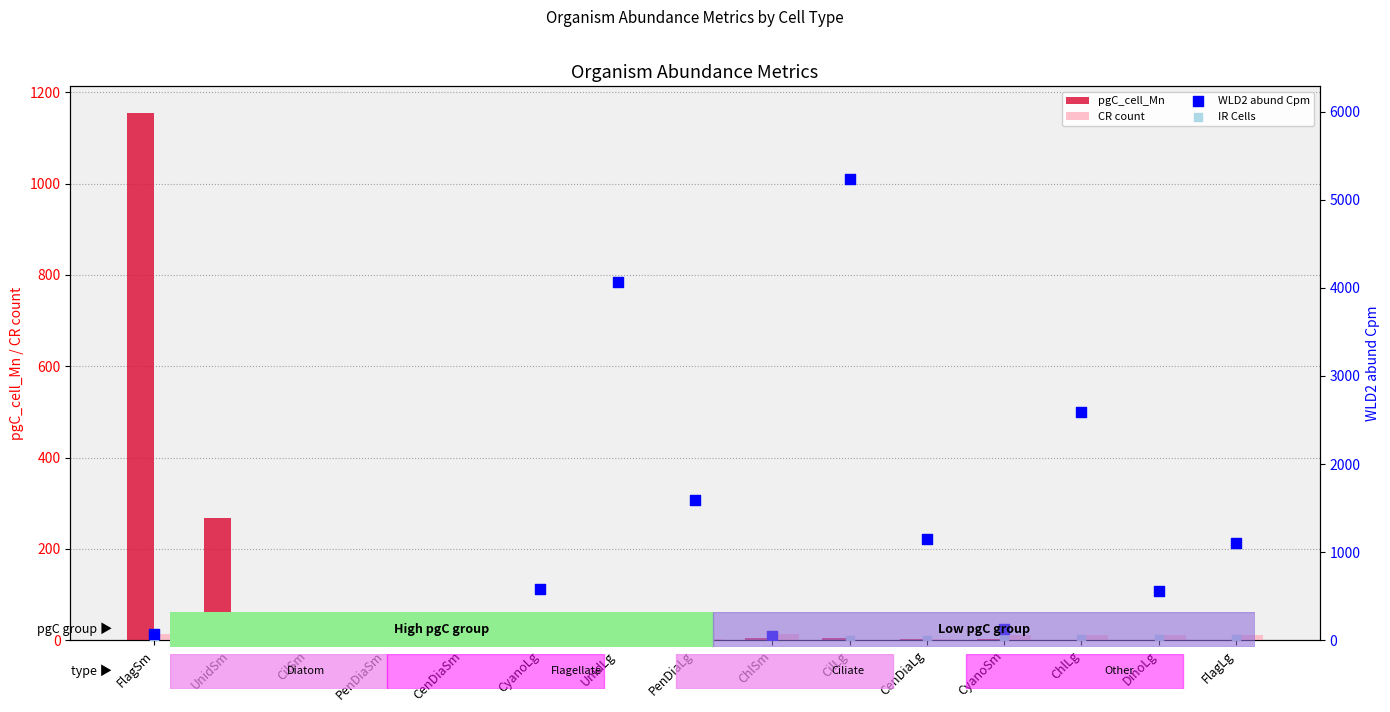

At which category is the sum across all series the highest?

CilLg